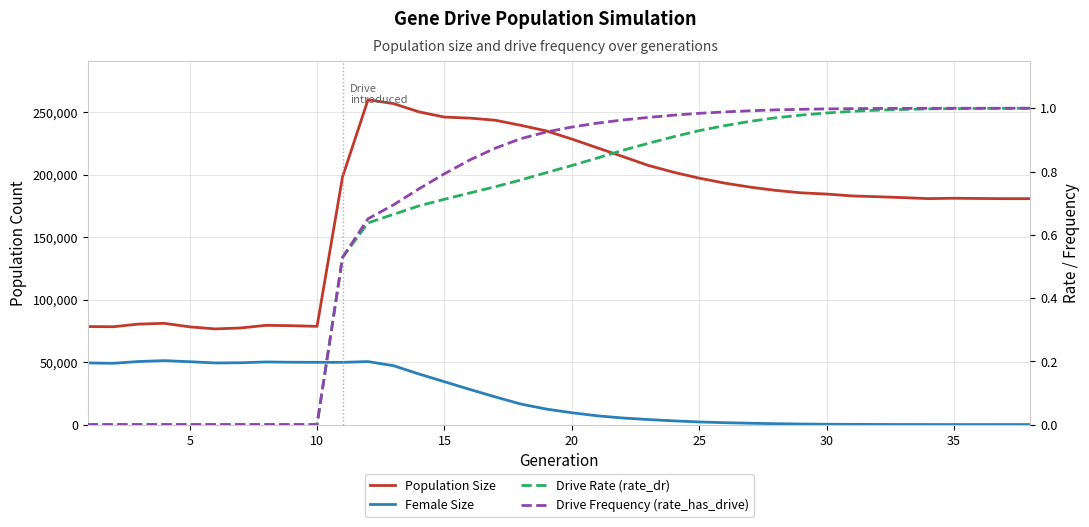

Is the value of Drive Frequency (rate_has_drive) at 40 greater than the value of Population Size at 18?

No